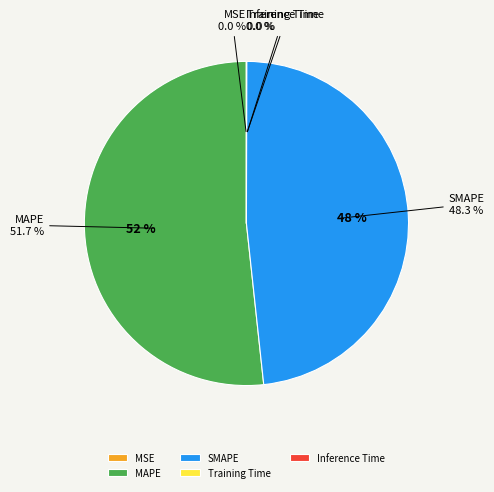

To the nearest percent, what is the average slice percentage?

20%